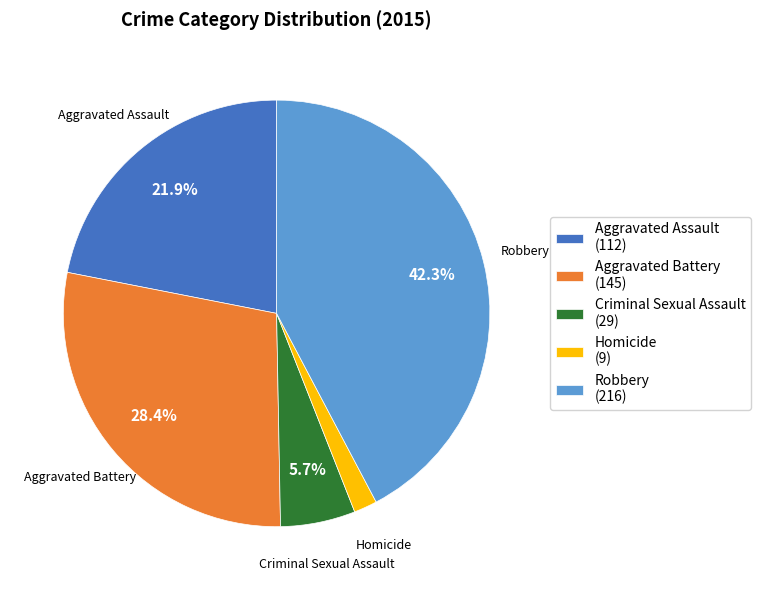

Is it true that Aggravated Assault is 22% of the pie?

True